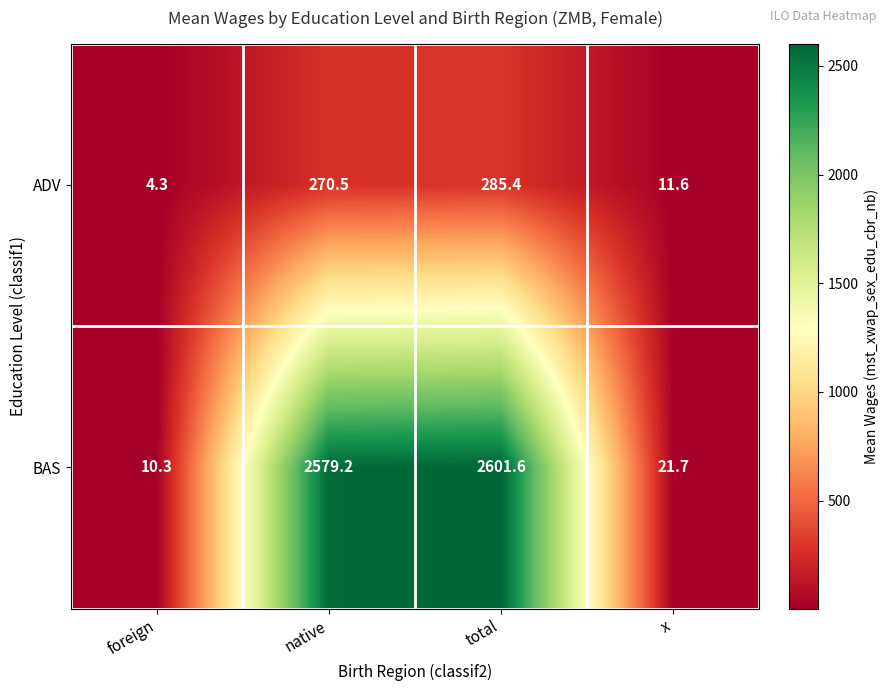

Which series has the largest range (max minus min)?

BAS